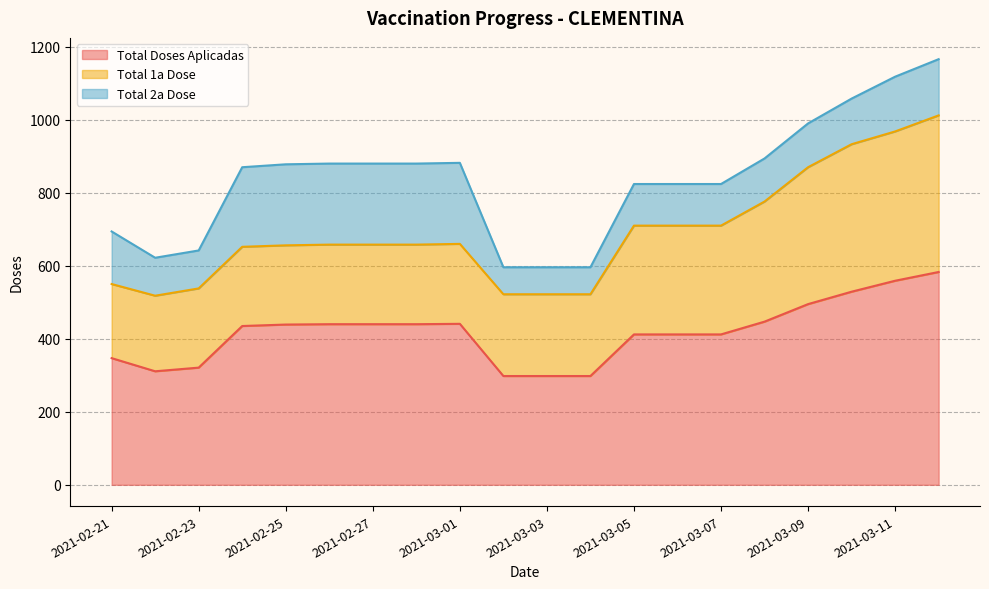

In Total Doses Aplicadas, how many points are lower than both neighbors (excluding endpoints)?

1